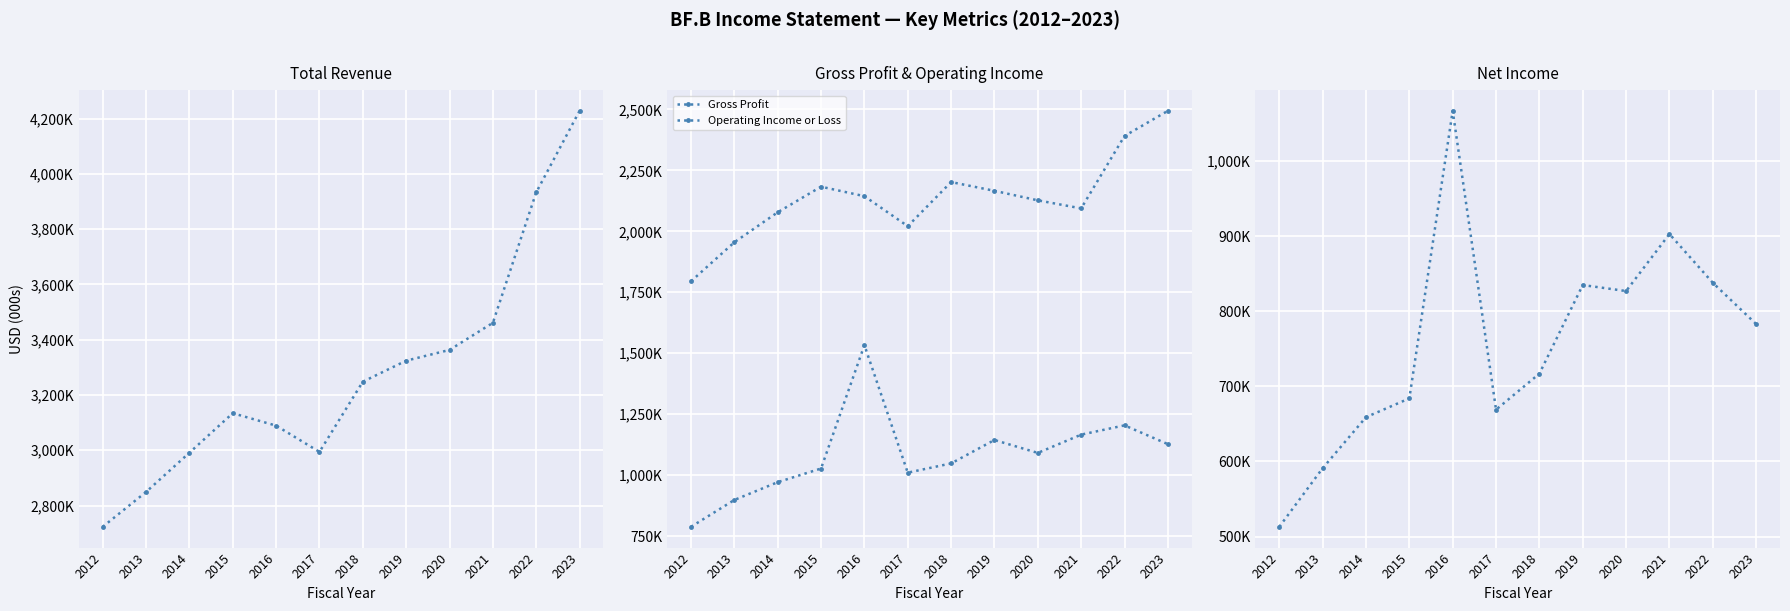

True or false: Operating Income or Loss and Gross Profit intersect in this chart.

False